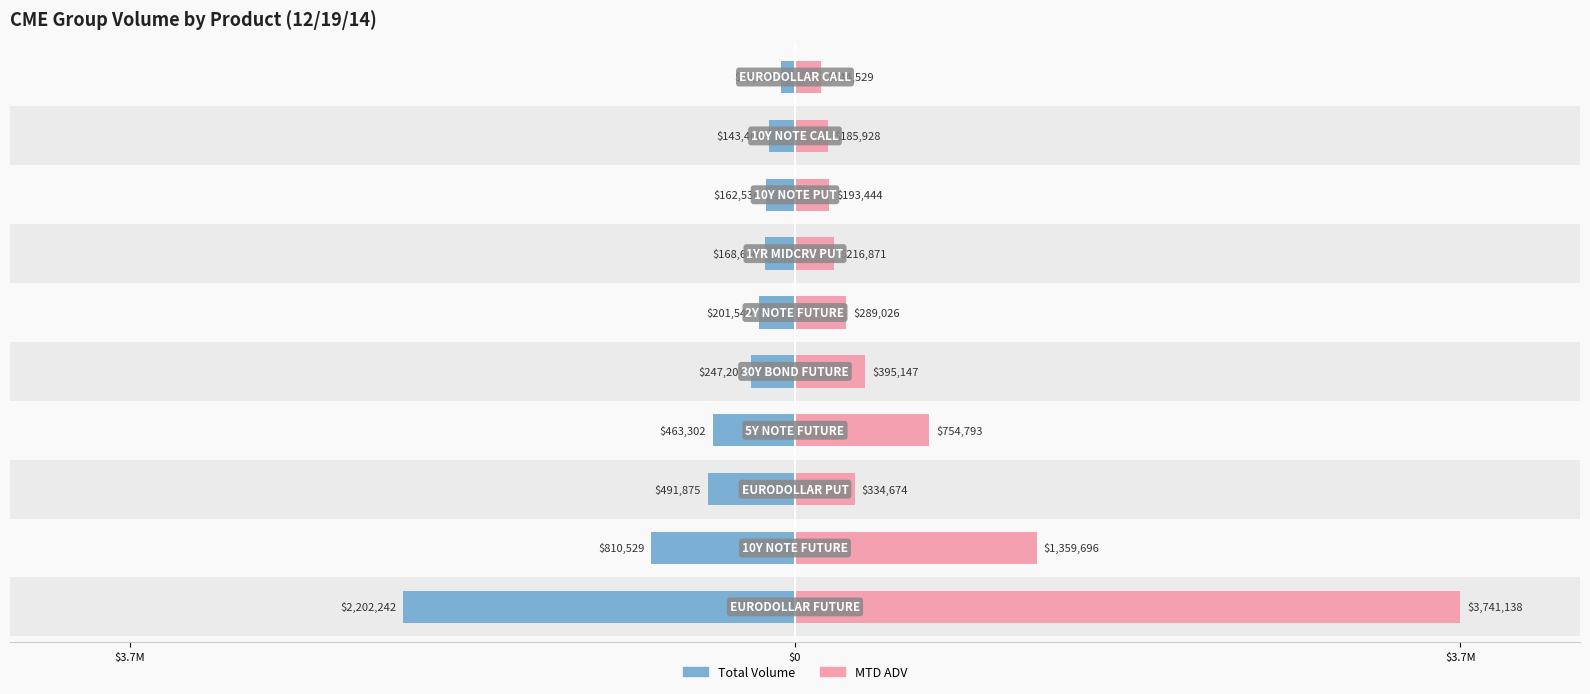

At which label does Total Volume first exceed -201540?

6